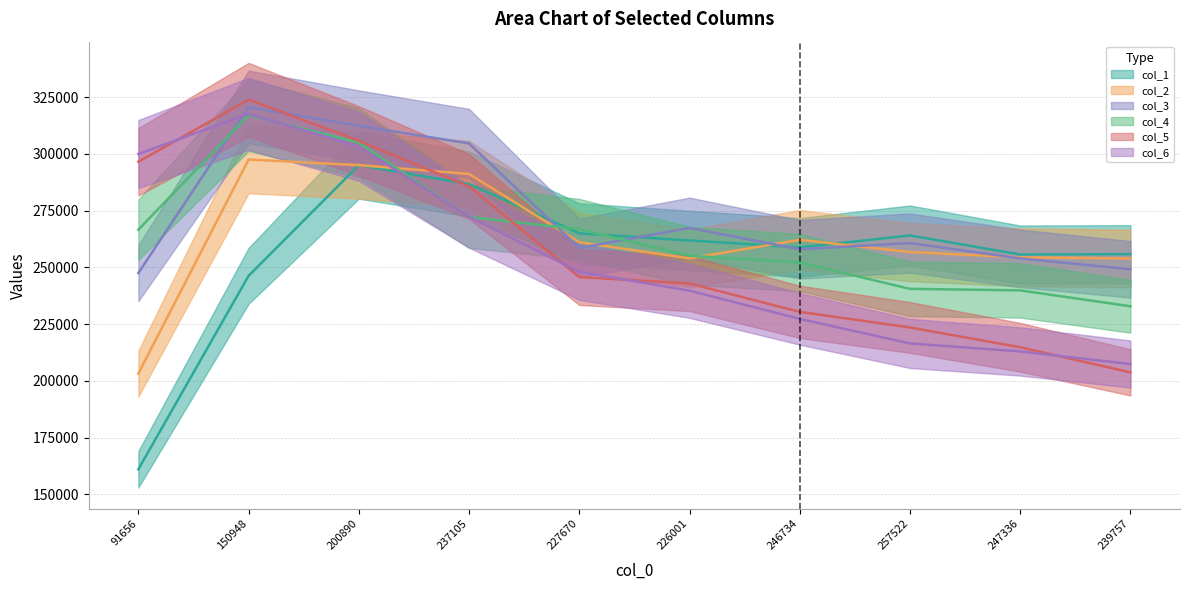

How many intersections are there between col_6 and col_4?

3